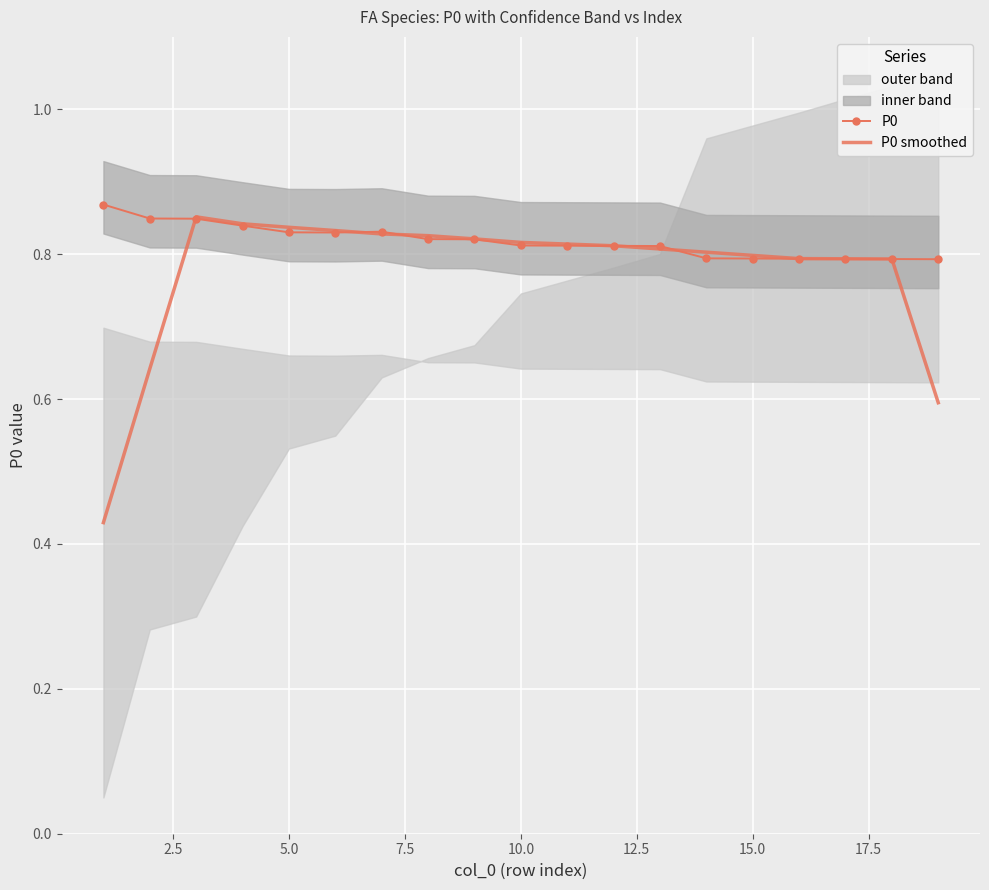

Rank the series by their average value, from highest to lowest.

P0, P0 smoothed